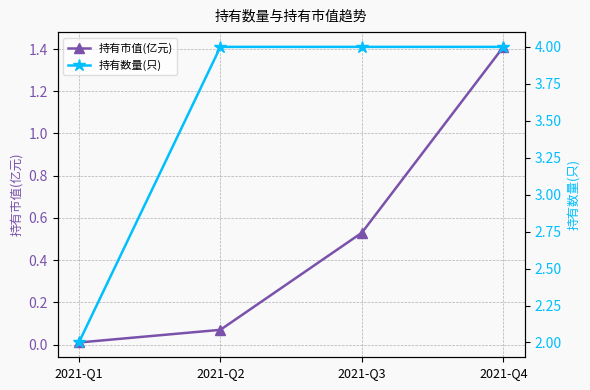

Reading left to right, transcribe all the data shown in this chart.

持有市值(亿元): 0.0	0.1	0.5	1.4
持有数量(只): 2.0	4.0	4.0	4.0